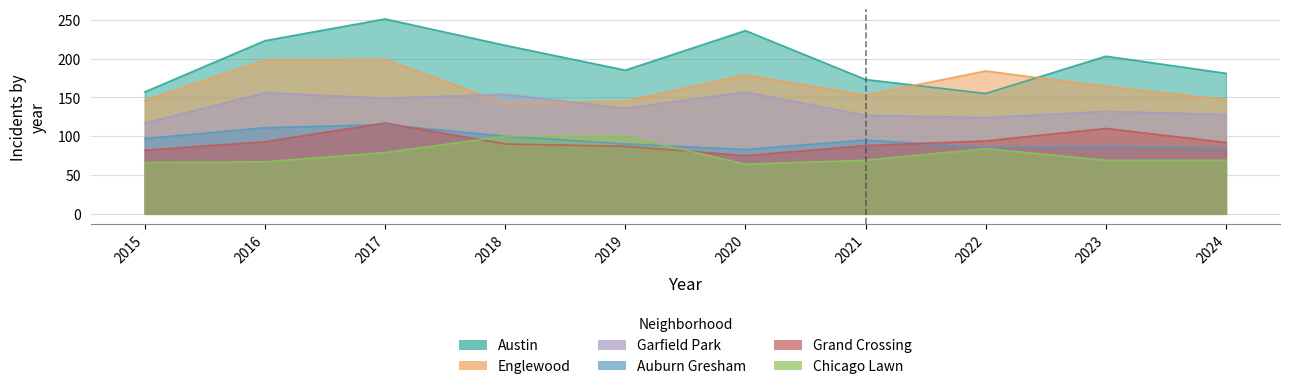

In Grand Crossing, how many points are higher than both neighbors (excluding endpoints)?

2